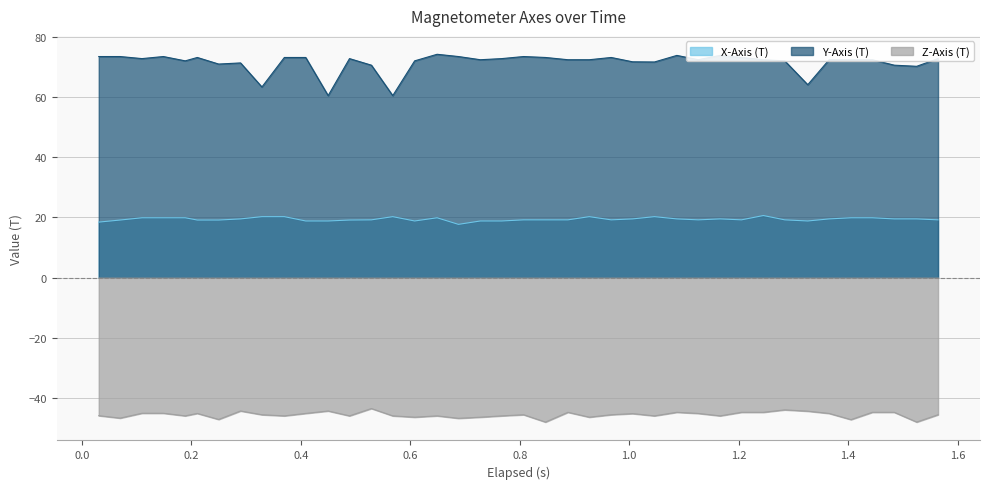

Which series changed the most between 0.29 and 1.087?

Y-Axis (T)